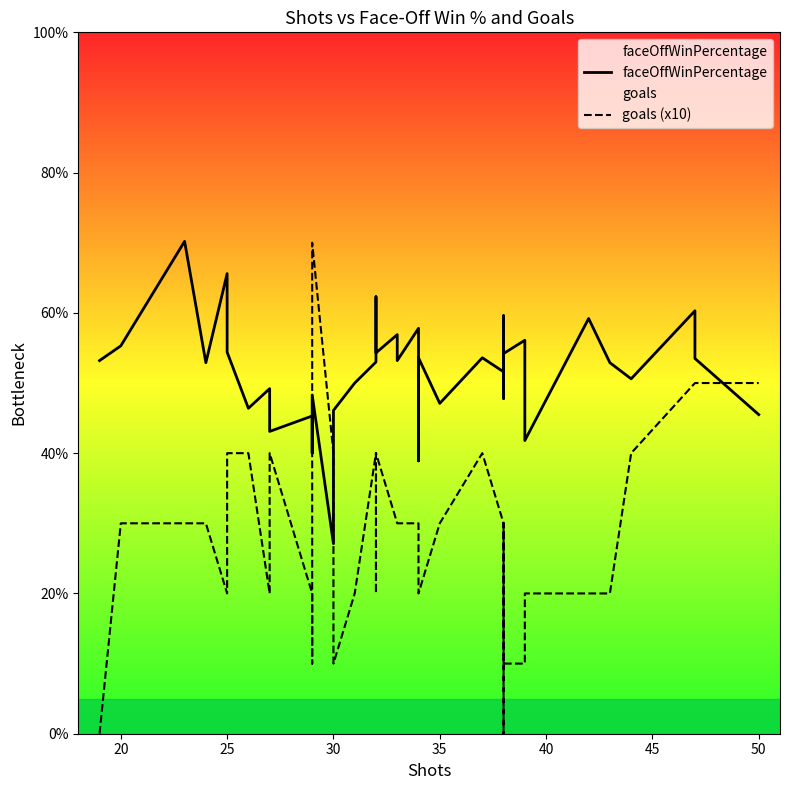

What is the average value of the goals (x10) series?

28.2